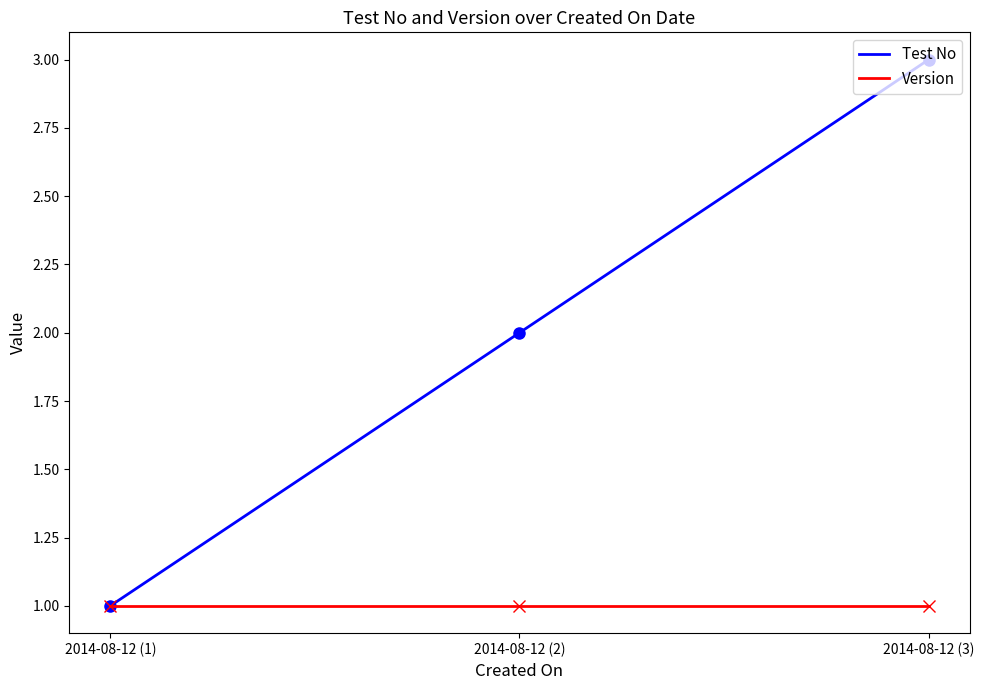

How many categories are shown in the chart?

3